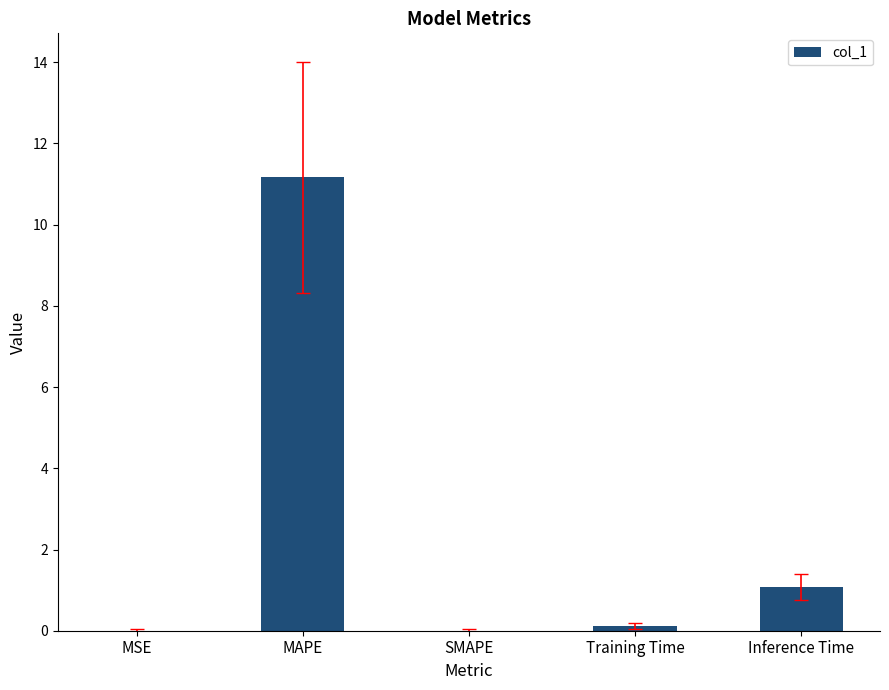

What value does the data have at MAPE?

11.2